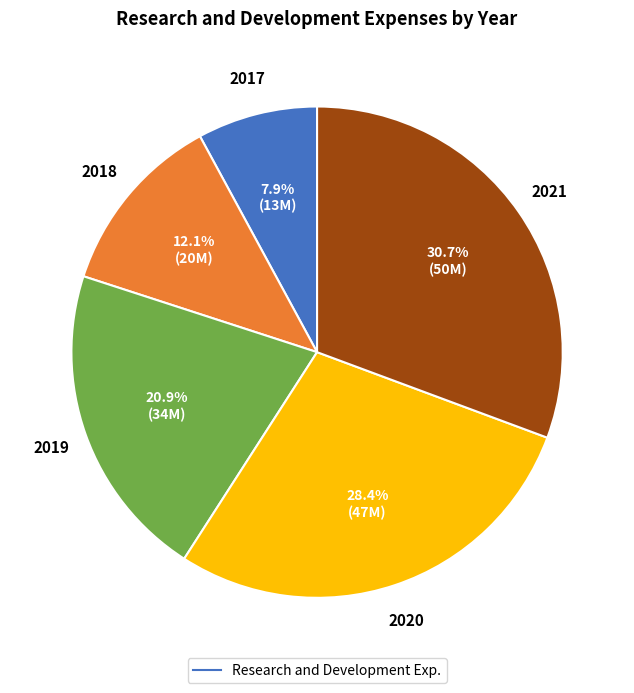

Is there a majority slice in this chart?

No